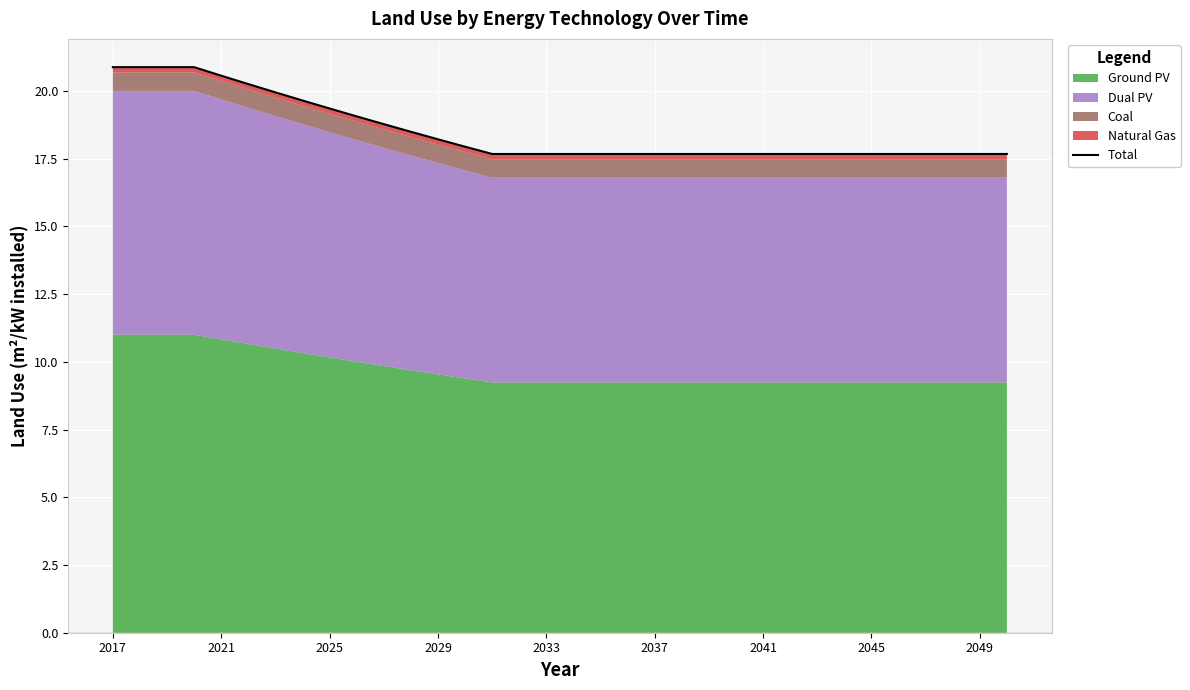

What position from the left is 2045?

8